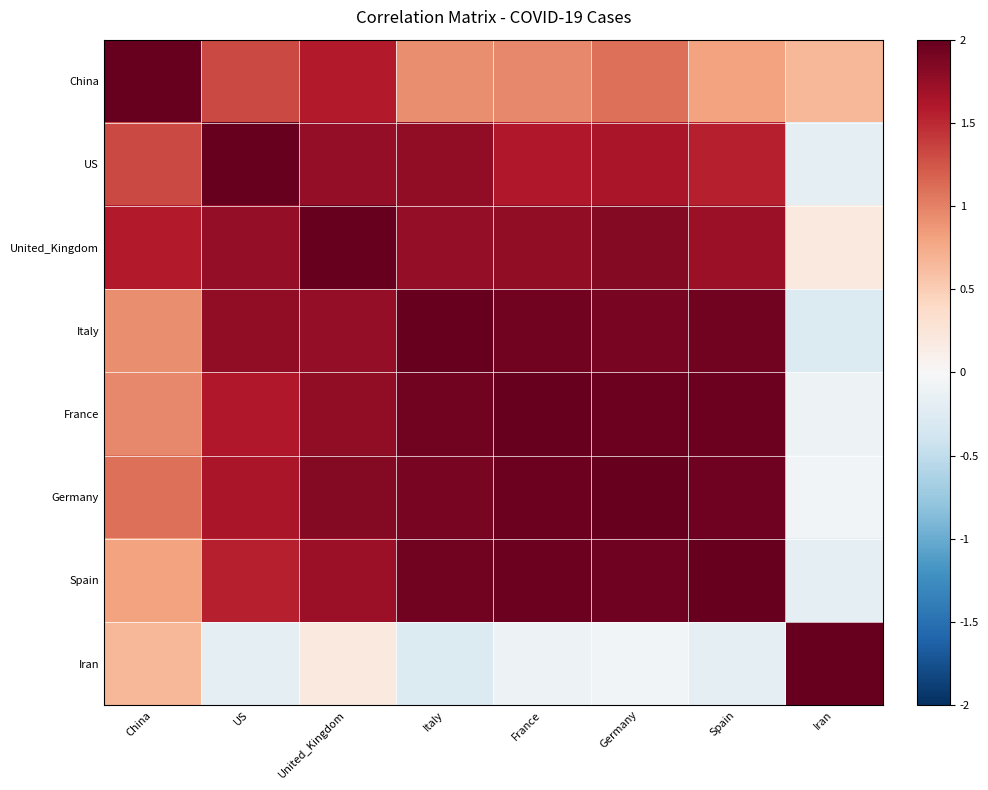

Which series has the widest spread of values?

Italy